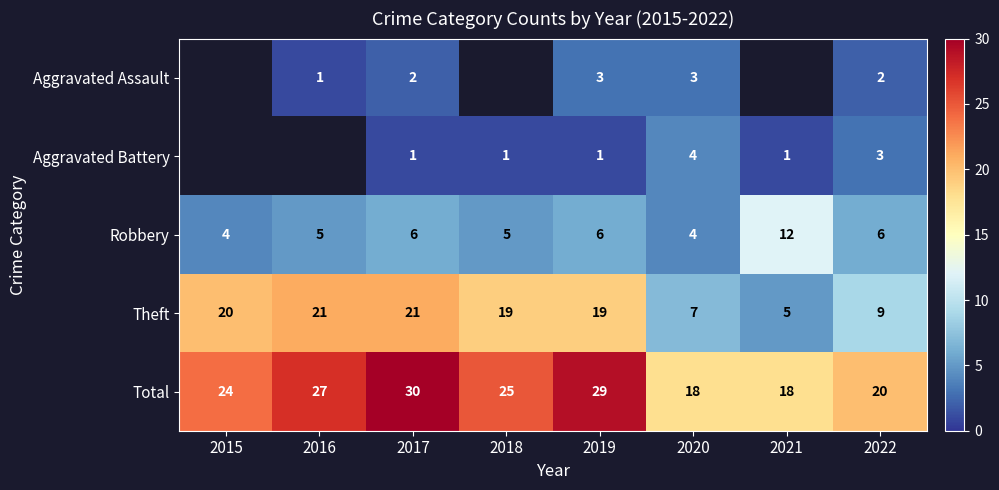

What is the difference between the Total values at 2015 and 2021?

6